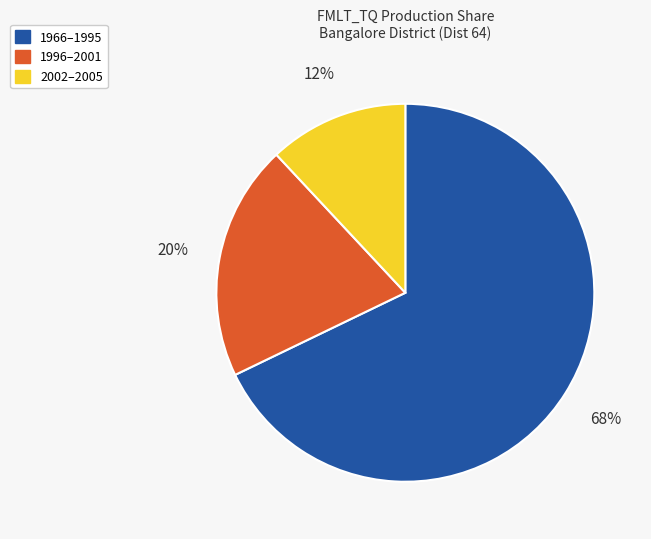

Which has a higher value, 1966–1995 or 1996–2001?

1966–1995